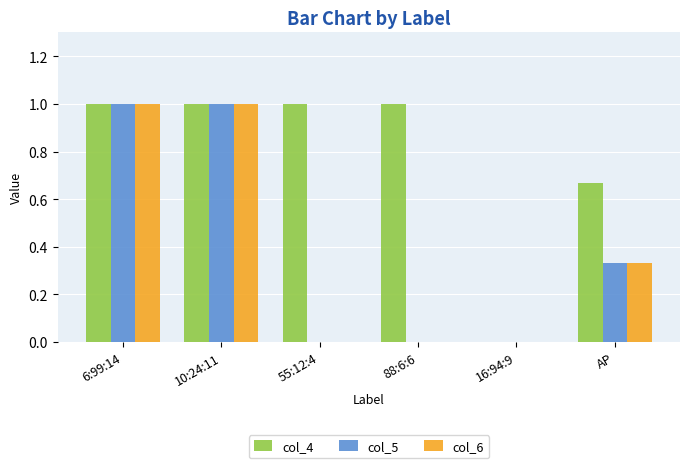

Which series has the largest total across all categories?

col_4